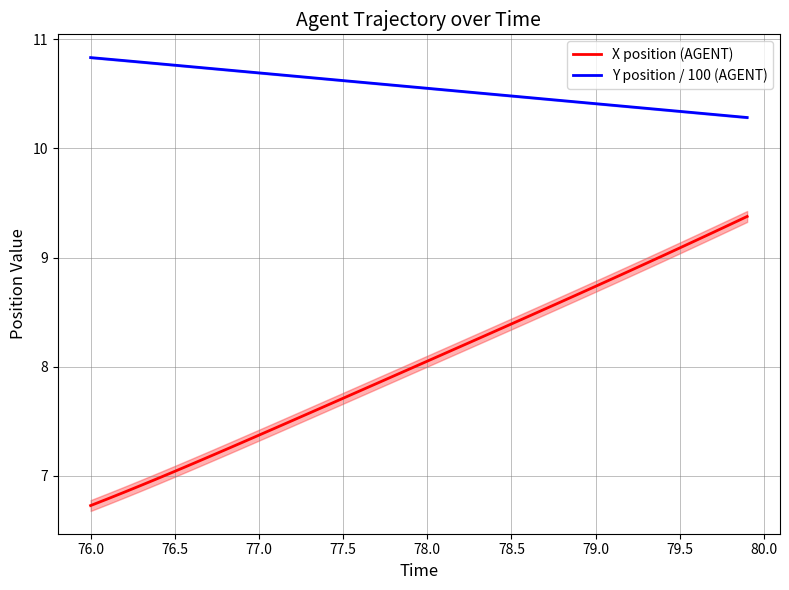

True or false: Y position / 100 (AGENT) and X position (AGENT) intersect in this chart.

False